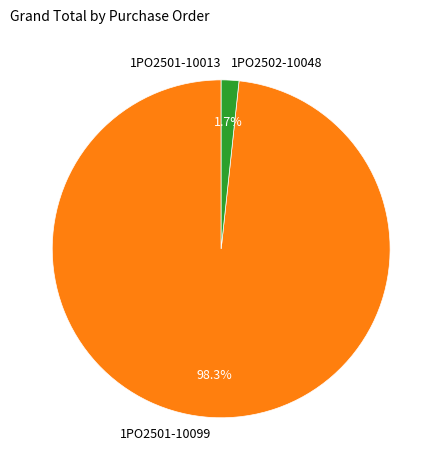

Combined, do 1PO2502-10048 and 1PO2501-10099 account for over 50%?

Yes